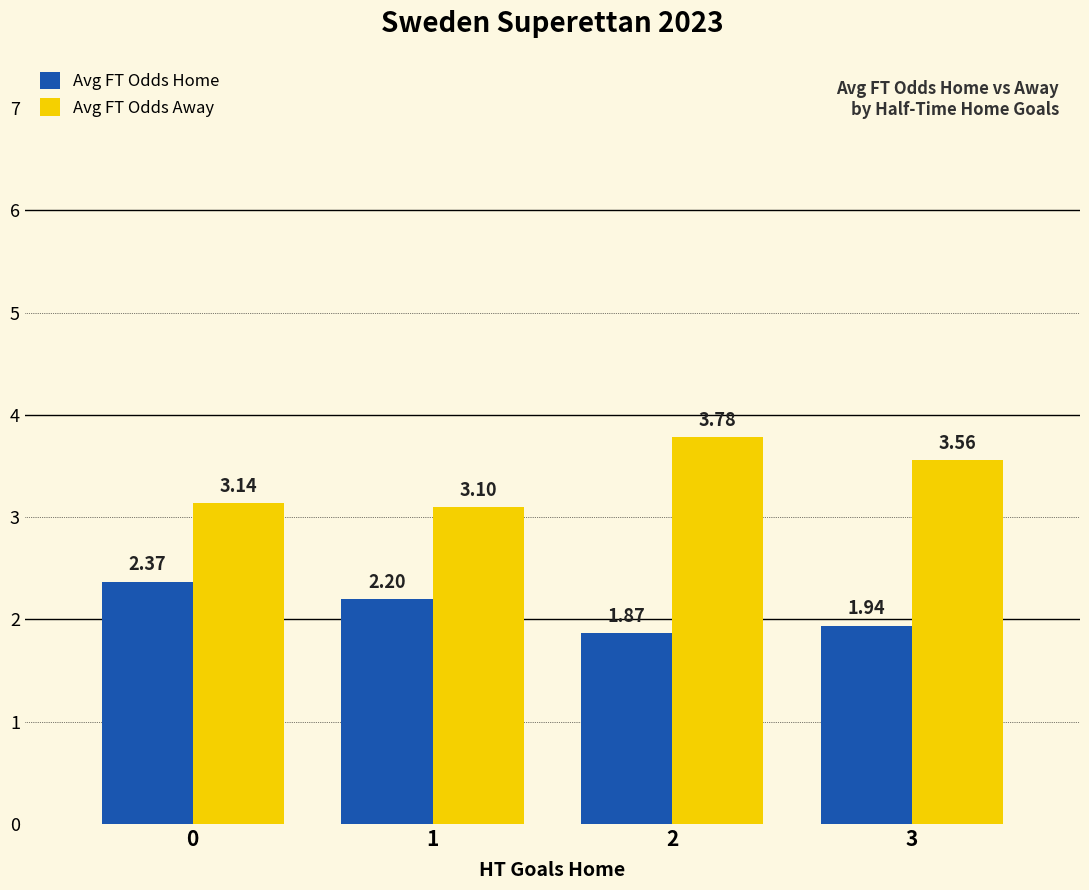

At 1, list the series in order from largest to smallest.

Avg FT Odds Away, Avg FT Odds Home